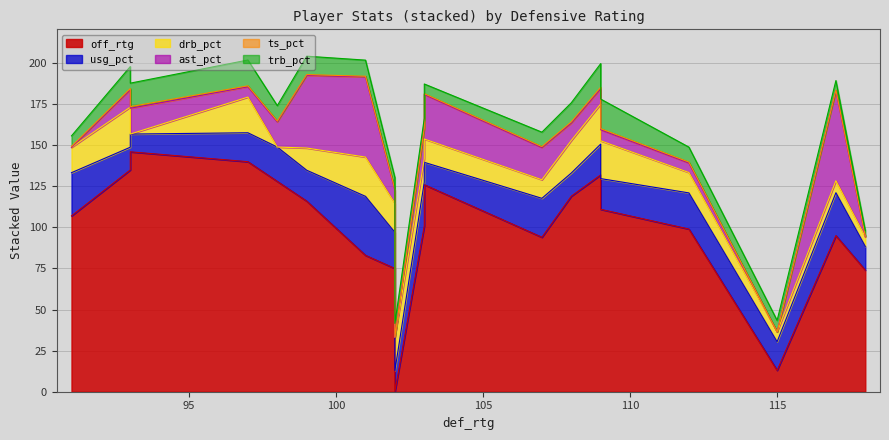

True or false: ast_pct has more than 0 points higher than both neighbors.

True